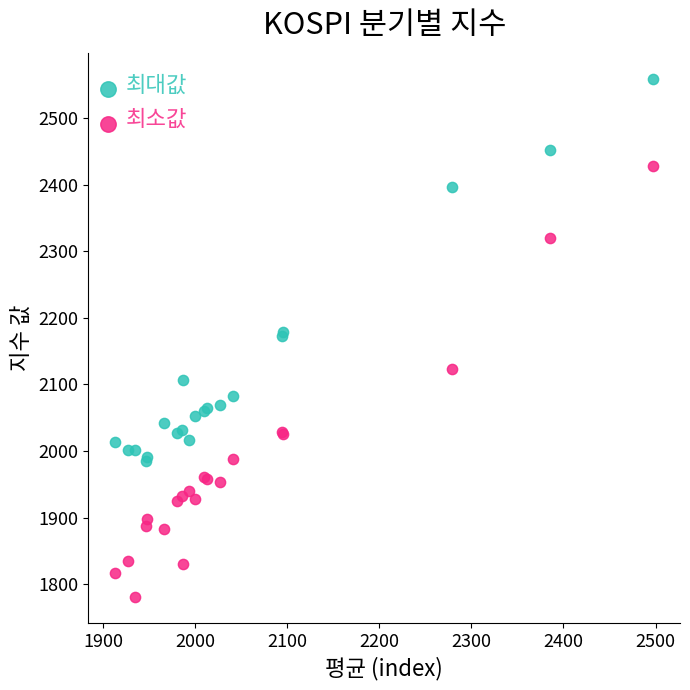

Which series has the widest spread of Y values?

최소값